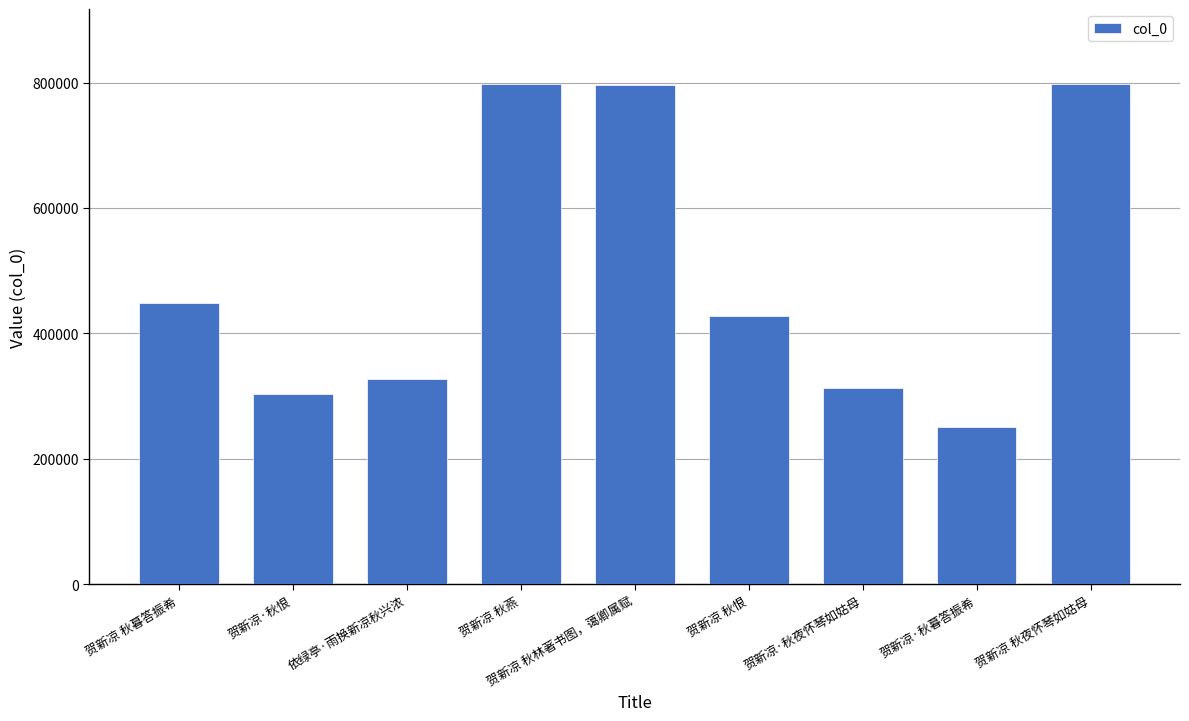

What is the sum of the values at 贺新凉·秋暮答振希 and 贺新凉 秋燕?

1048203